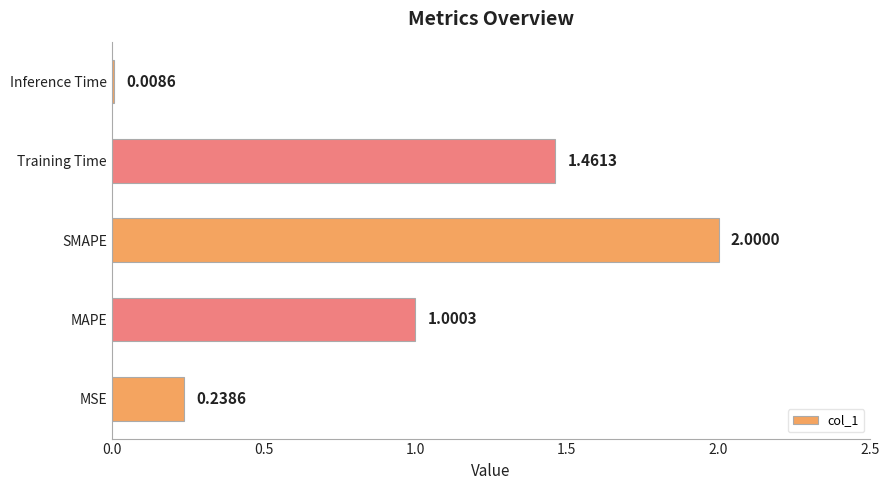

List the labels in order of value, smallest first.

Inference Time, MSE, MAPE, Training Time, SMAPE